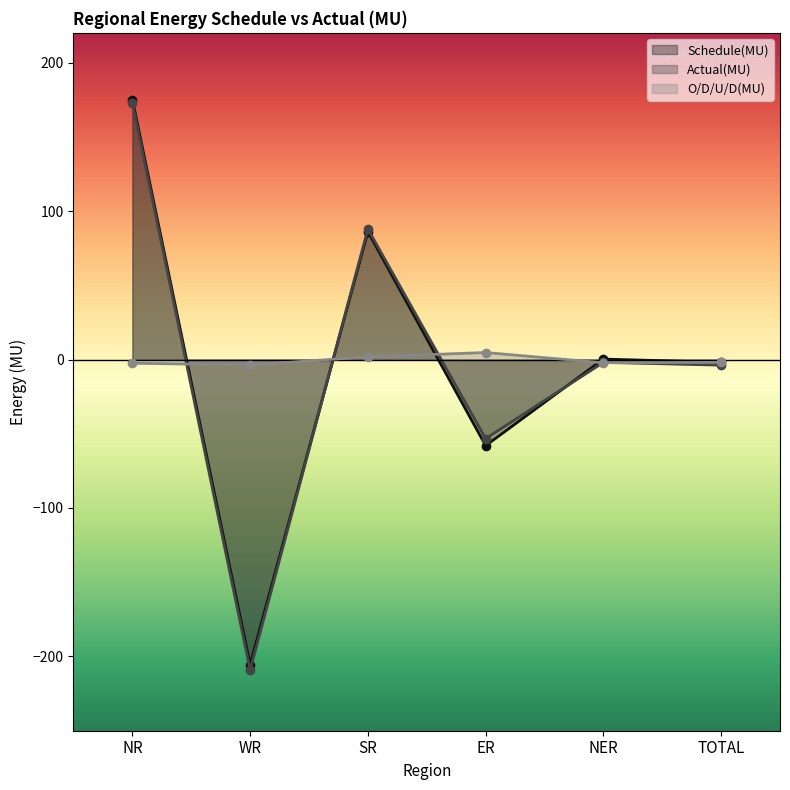

Which has a higher value, WR or NER?

NER